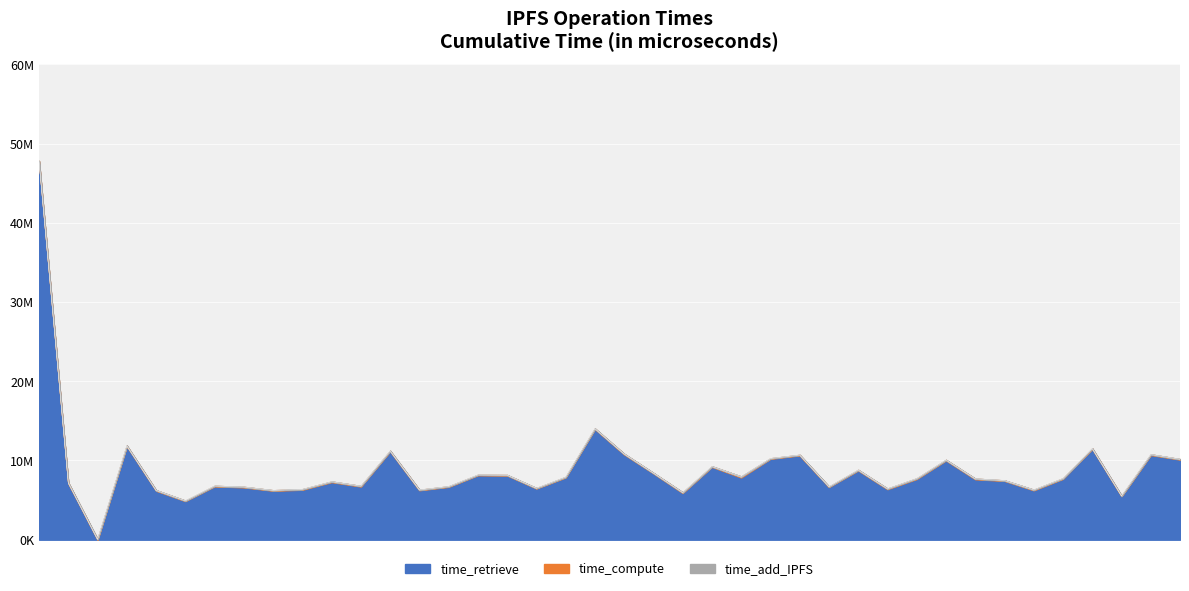

What are all the series names shown in the legend?

time_retrieve, time_compute, time_add_IPFS